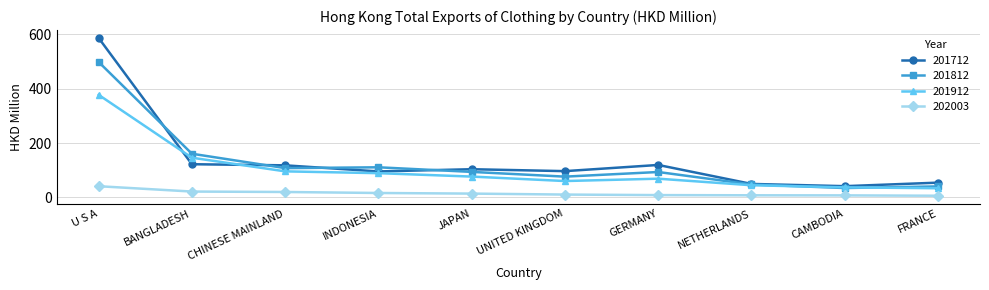

True or false: 201712 and 202003 intersect in this chart.

False